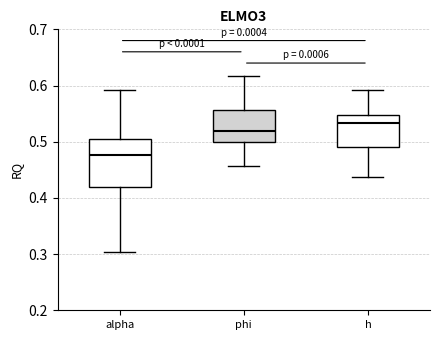

Comparing the boxes themselves (not the whiskers), which one is the tallest?

alpha